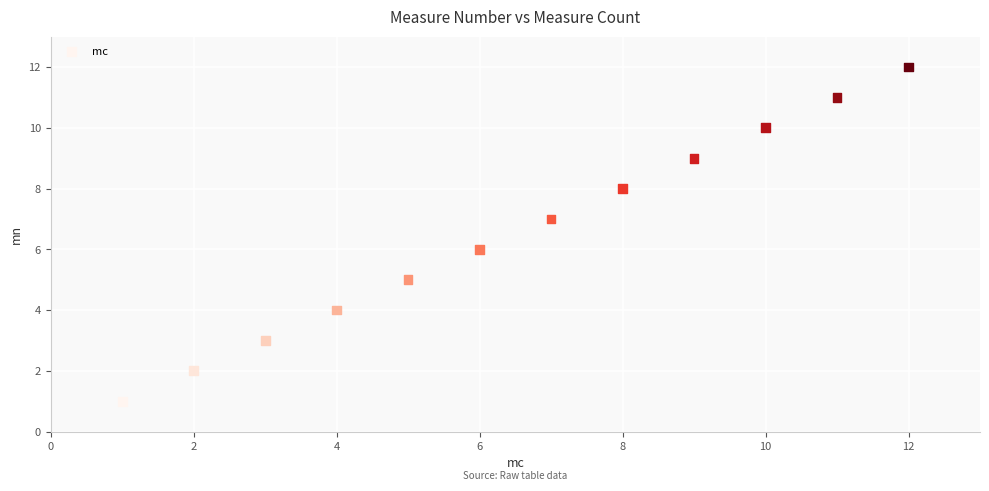

What is the range of X values (max minus min)?

11